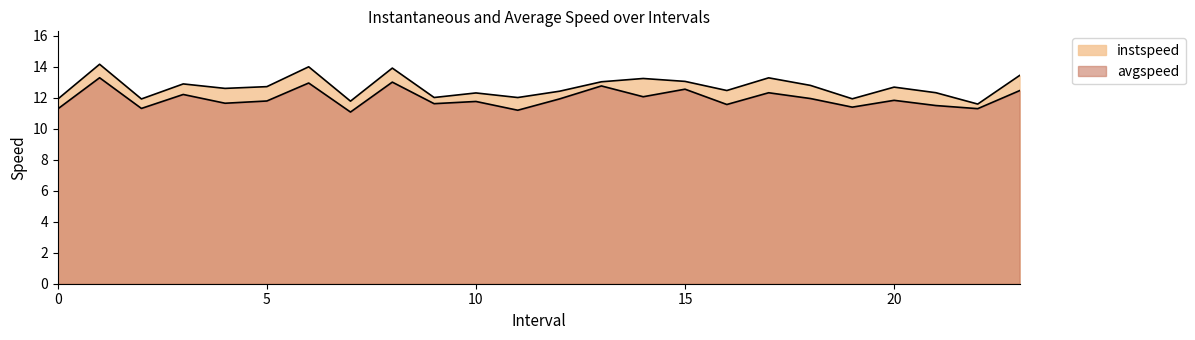

The value of avgspeed at 7.0 is 11.1. True or false?

True